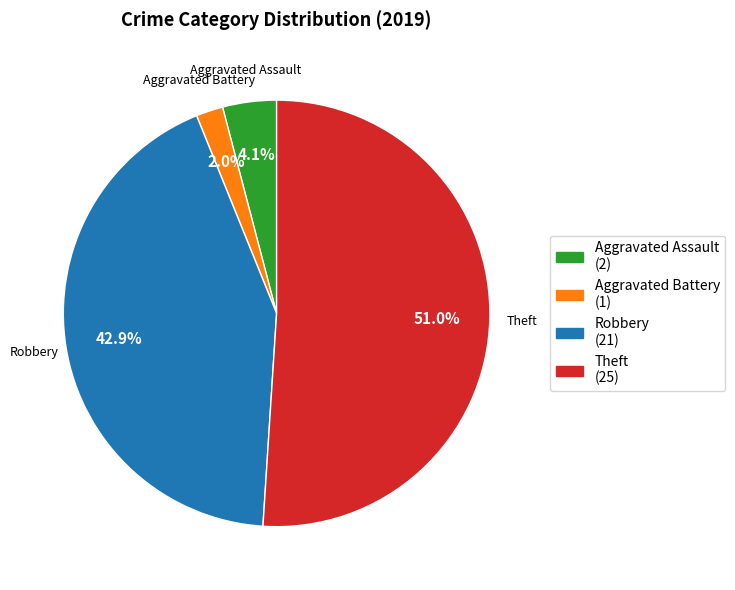

To the nearest percent, what is the difference between the largest and smallest slice percentages?

49%